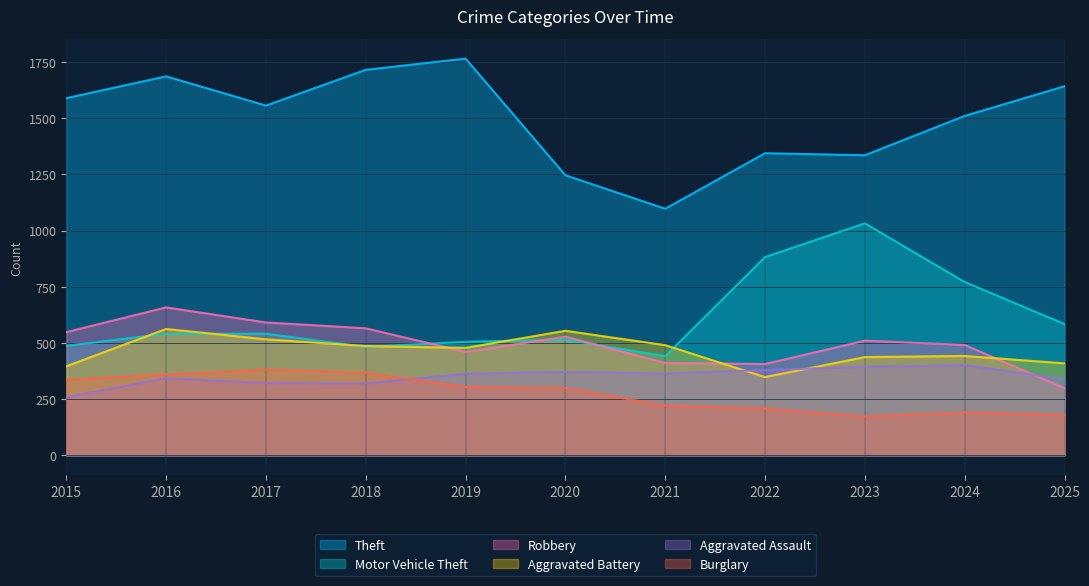

How many interior local peaks does the Burglary series have?

2